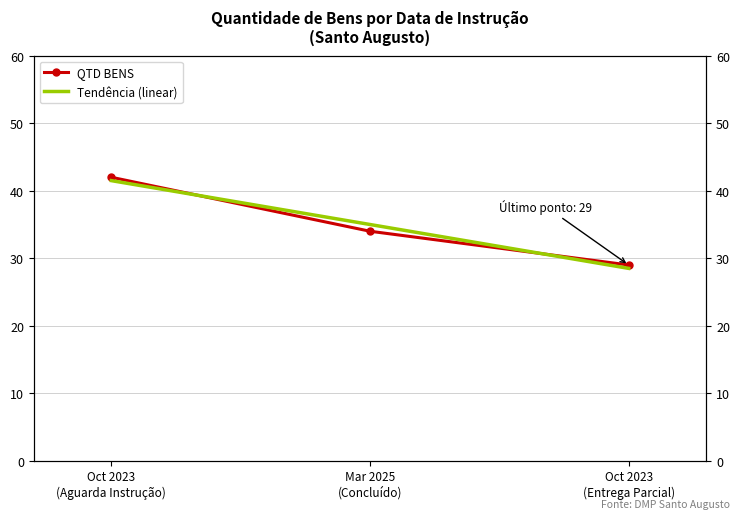

Reading left to right, list all the values displayed in this chart.

42	34	29